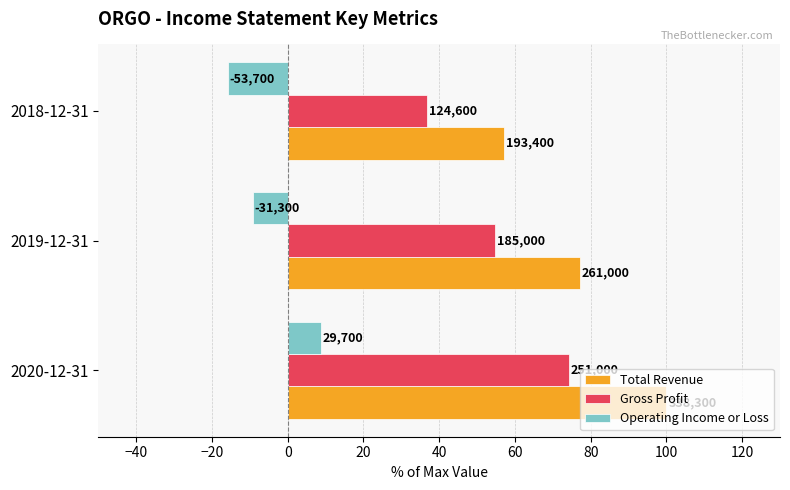

What are all the series names shown in the legend?

Total Revenue, Gross Profit, Operating Income or Loss